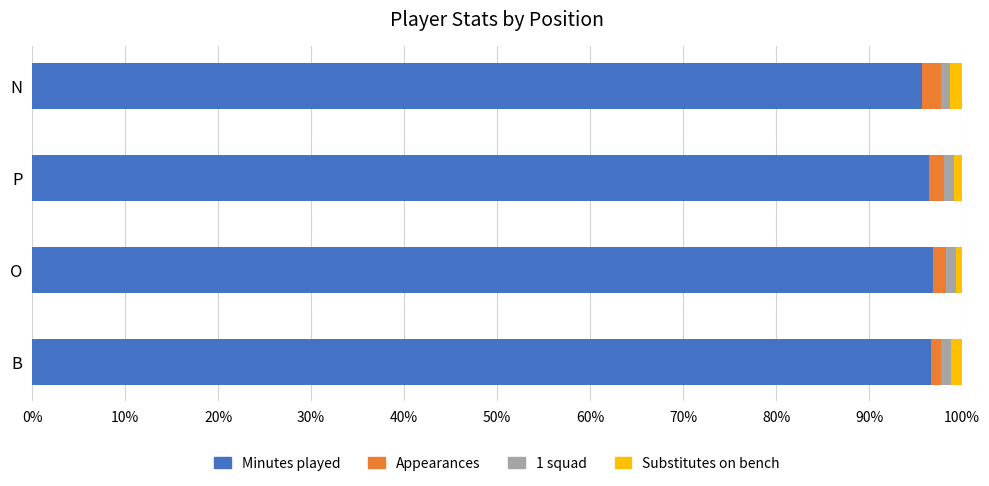

The value of Minutes played at N is 95.7. True or false?

True